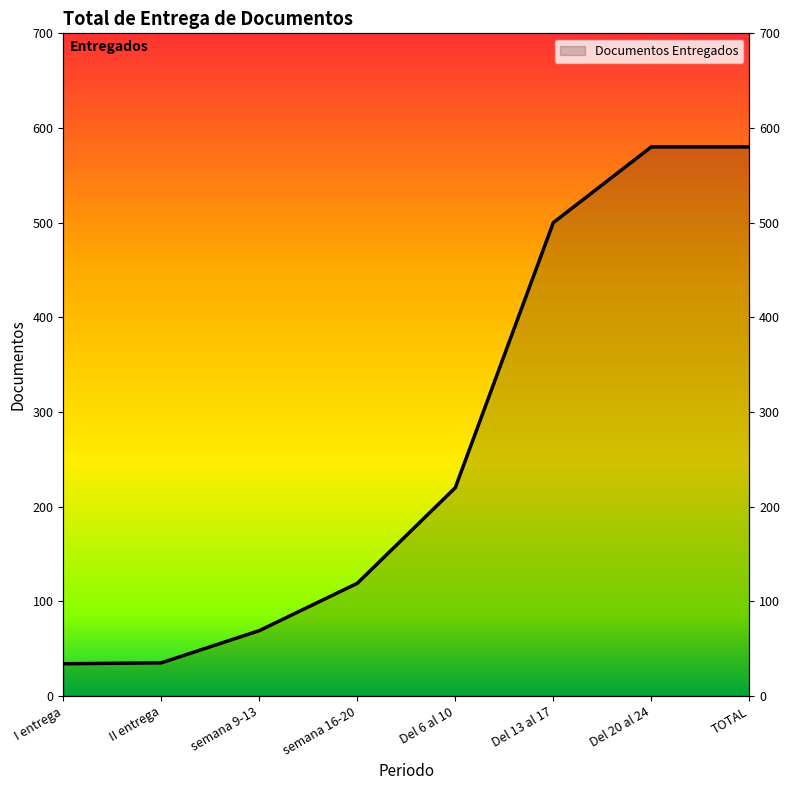

True or false: there are more than 0 points higher than both neighbors.

False